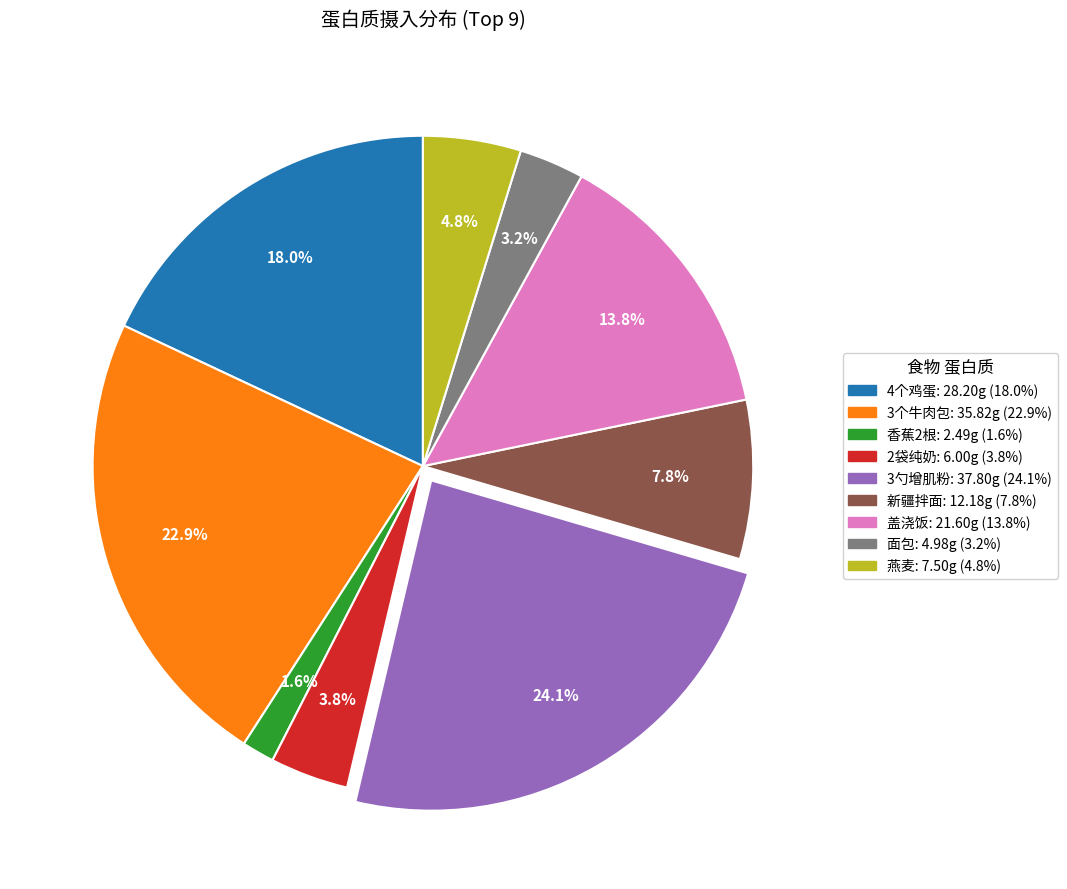

What percentage is NOT represented by 香蕉2根?

98.4%